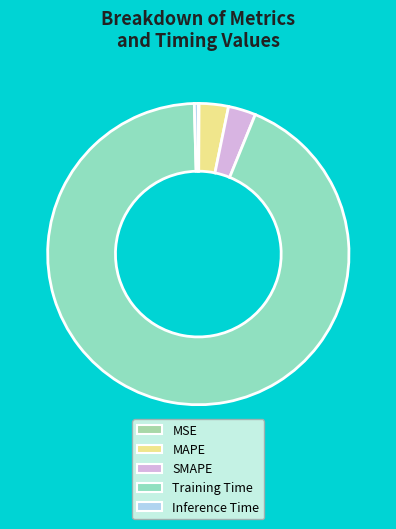

Which slice represents more than half of the pie?

Training Time